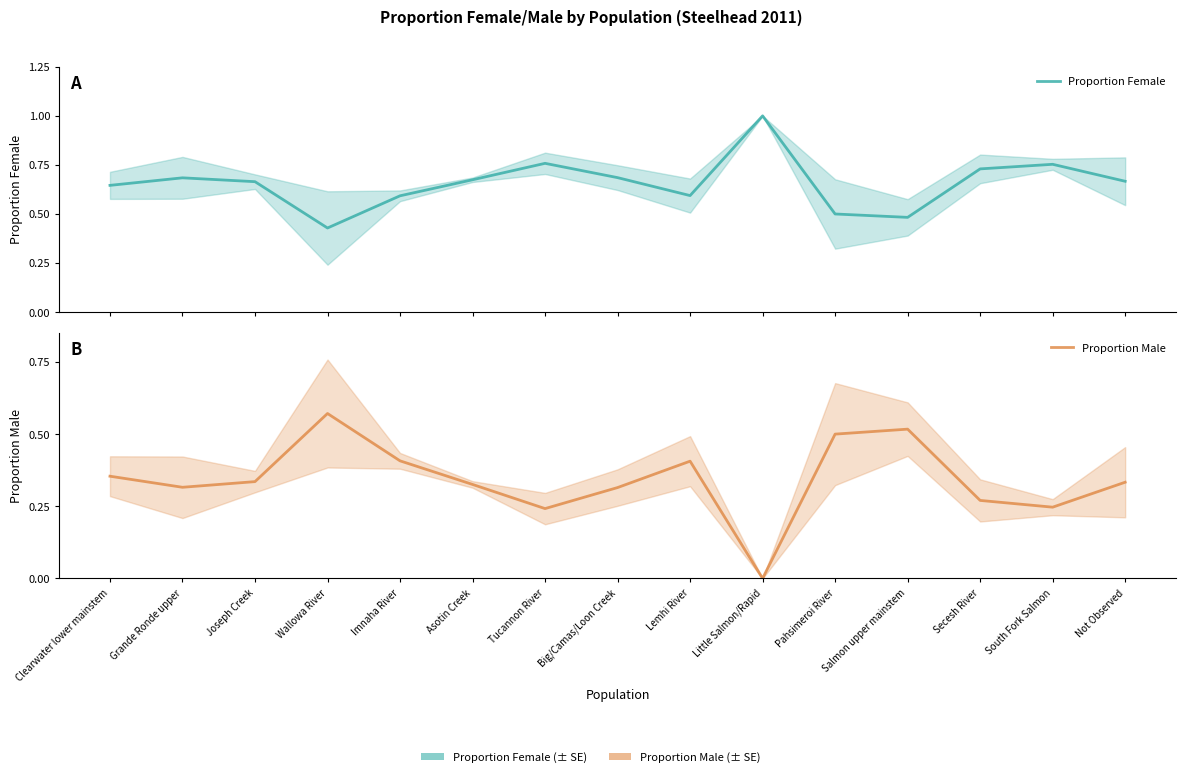

Is it true that Proportion Female equals 0.8 at Tucannon River?

True